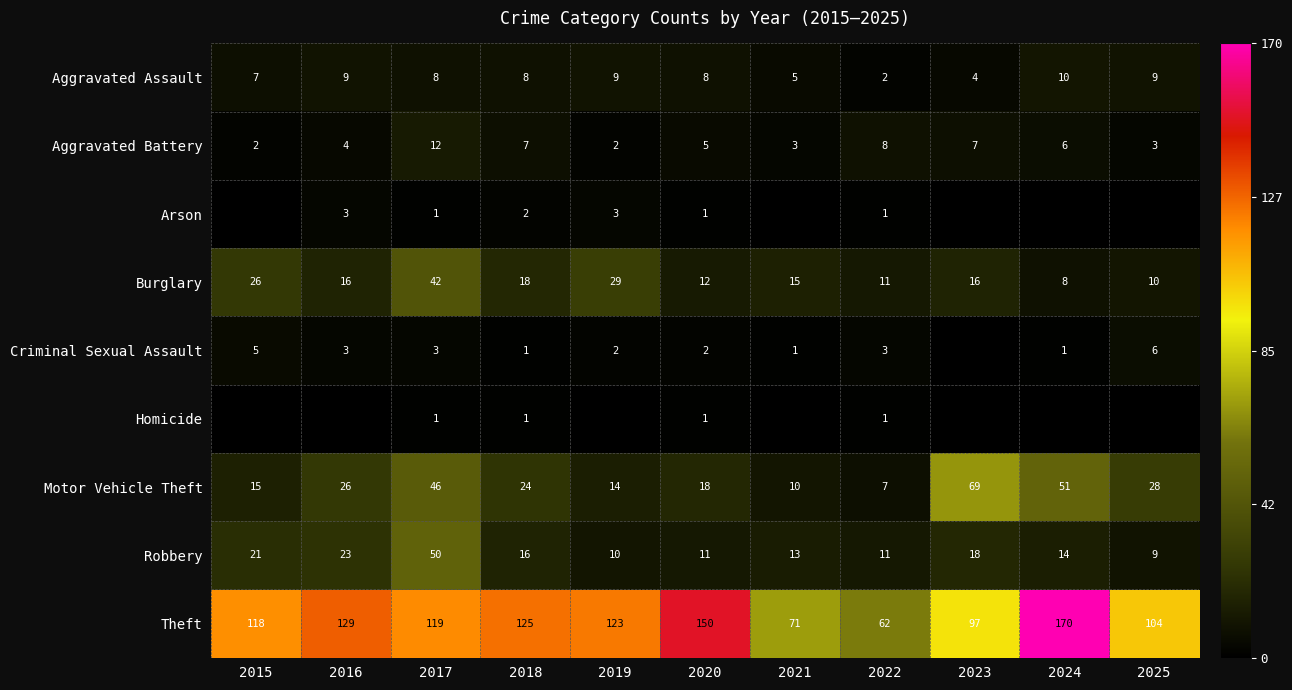

What is the difference between the highest and lowest values at 2022?

61